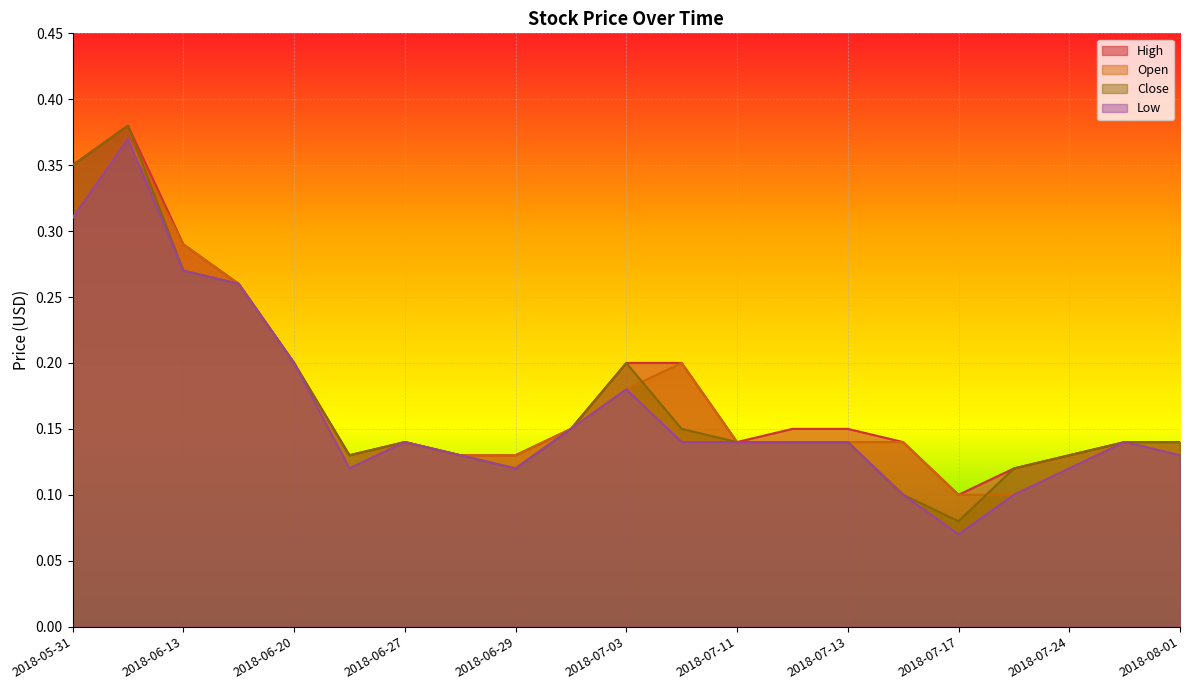

List the labels in order of Close value, largest first.

2018-06-05, 2018-05-31, 2018-06-13, 2018-06-15, 2018-06-20, 2018-07-03, 2018-07-02, 2018-07-10, 2018-06-27, 2018-07-11, 2018-07-12, 2018-07-13, 2018-07-25, 2018-08-01, 2018-06-26, 2018-06-28, 2018-07-24, 2018-06-29, 2018-07-20, 2018-07-16, 2018-07-17